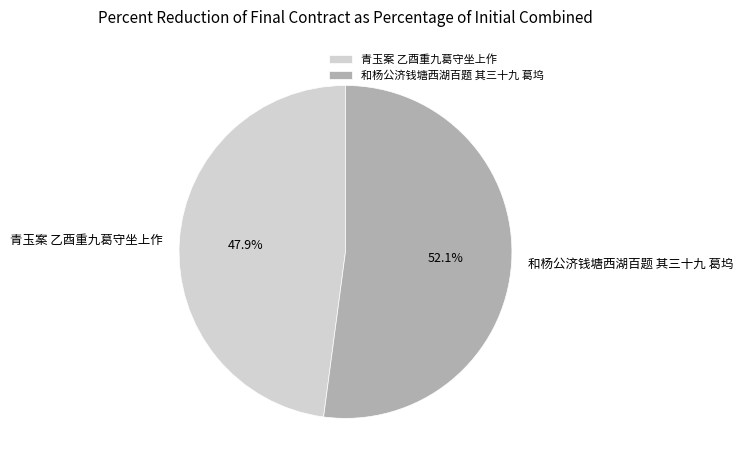

To the nearest percent, what portion does 青玉案 乙酉重九葛守坐上作 represent?

48%